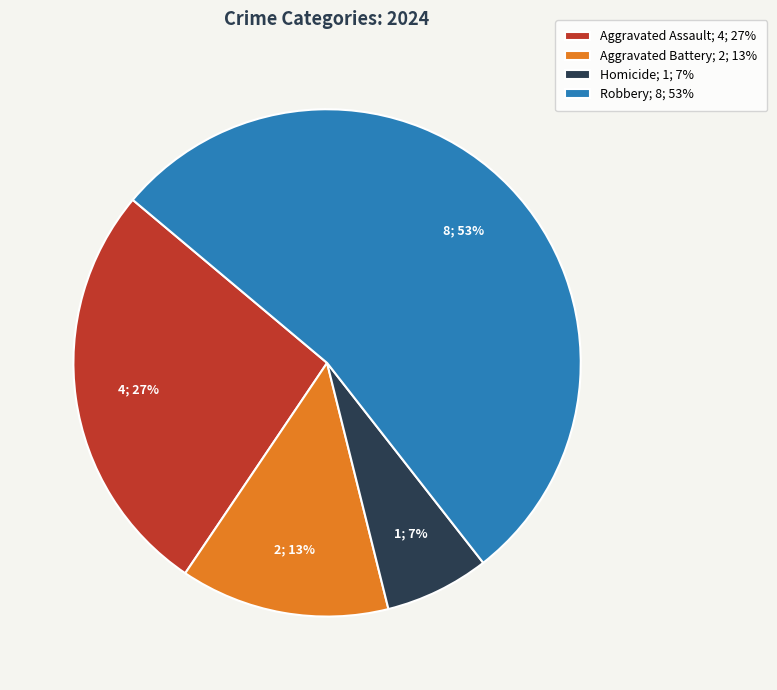

Between Aggravated Assault and Homicide, which is larger?

Aggravated Assault